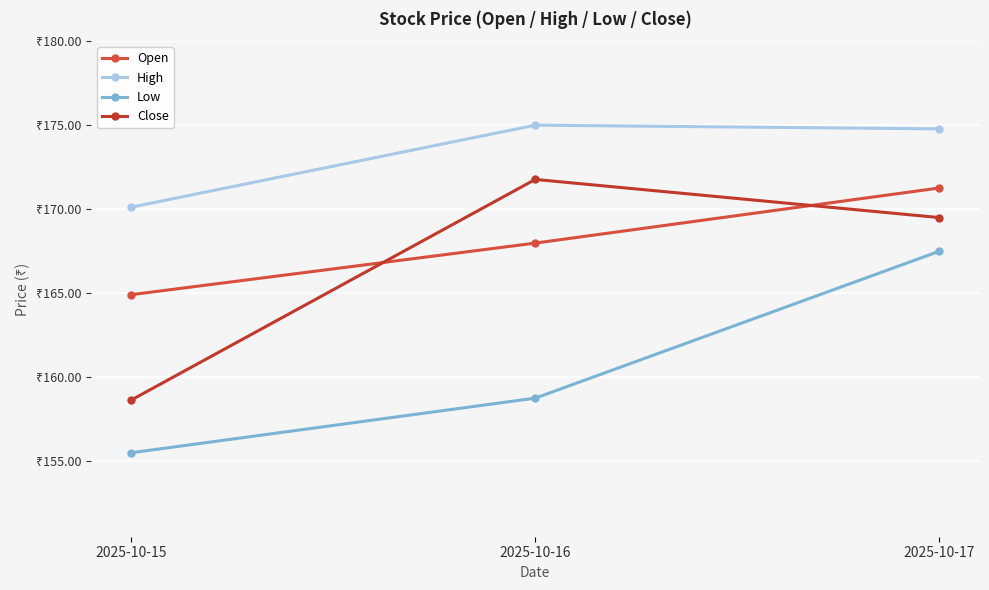

Does the chart have visible grid lines?

Yes